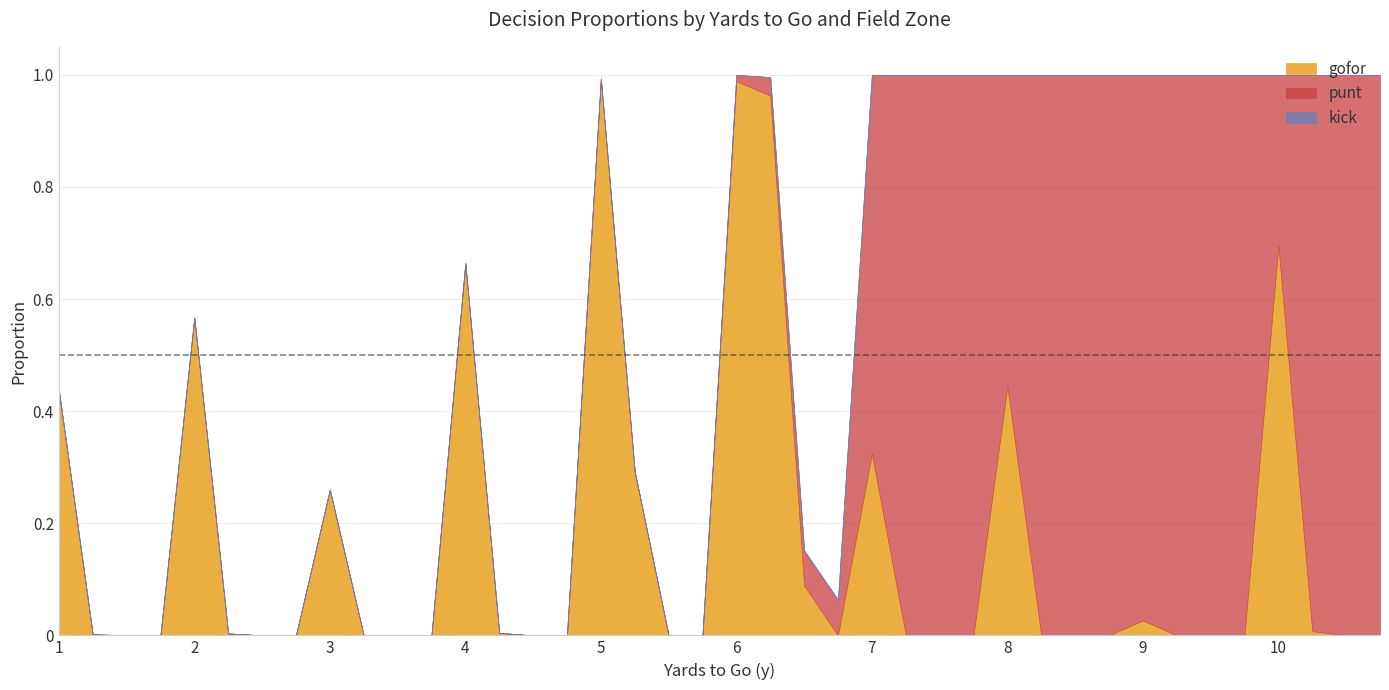

What is the total value across all series at 9?

1.0